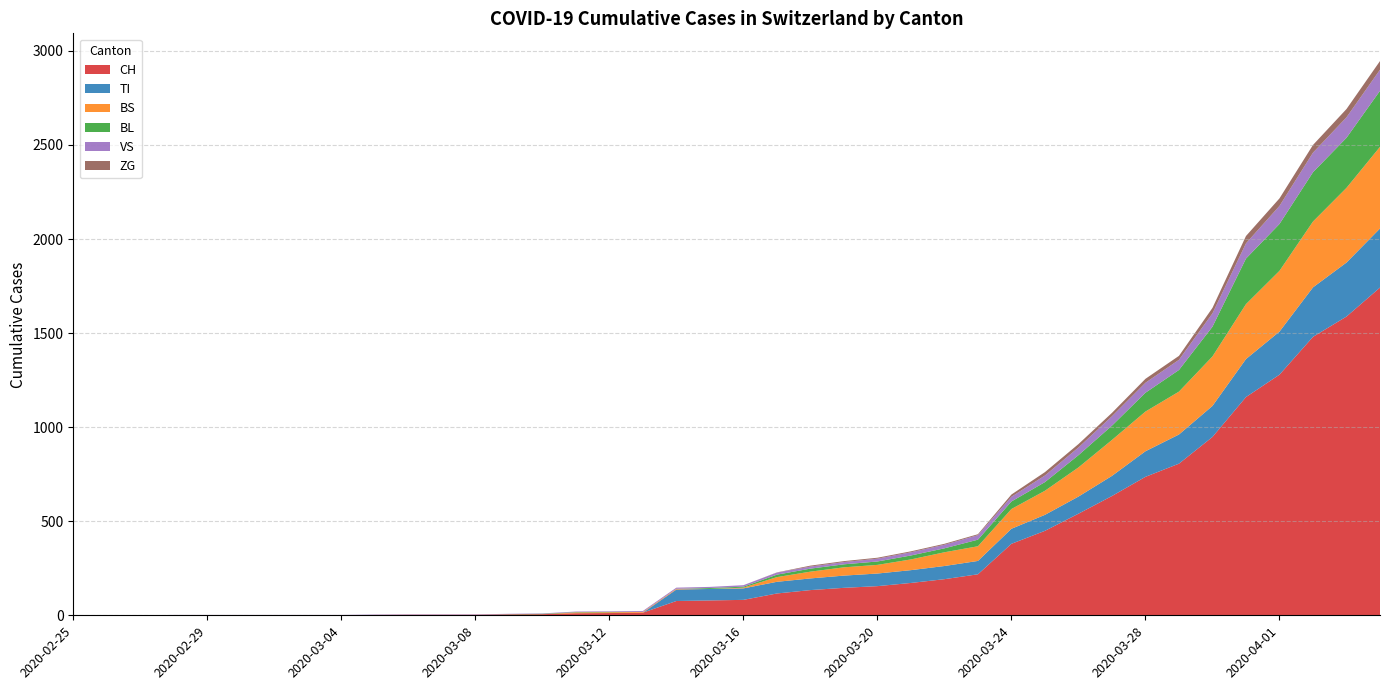

Reading left to right, list all the values displayed in this chart.

CH: 2020-02-25=0	2020-02-26=0	2020-02-27=0	2020-02-28=0	2020-02-29=0	2020-03-01=0	2020-03-02=0	2020-03-03=0	2020-03-04=0	2020-03-05=2	2020-03-06=3	2020-03-07=3	2020-03-08=3	2020-03-09=5	2020-03-10=6	2020-03-11=11	2020-03-12=12	2020-03-13=14	2020-03-14=76	2020-03-15=79	2020-03-16=82	2020-03-17=116	2020-03-18=134	2020-03-19=146	2020-03-20=155	2020-03-21=172	2020-03-22=192	2020-03-23=218	2020-03-24=380	2020-03-25=449	2020-03-26=540	2020-03-27=634	2020-03-28=736	2020-03-29=806	2020-03-30=948	2020-03-31=1160	2020-04-01=1279	2020-04-02=1480	2020-04-03=1588	2020-04-04=1742
TI: 2020-02-25=0	2020-02-26=0	2020-02-27=0	2020-02-28=0	2020-02-29=0	2020-03-01=0	2020-03-02=0	2020-03-03=0	2020-03-04=0	2020-03-05=0	2020-03-06=0	2020-03-07=0	2020-03-08=0	2020-03-09=0	2020-03-10=0	2020-03-11=0	2020-03-12=0	2020-03-13=0	2020-03-14=61	2020-03-15=61	2020-03-16=61	2020-03-17=62	2020-03-18=62	2020-03-19=65	2020-03-20=67	2020-03-21=68	2020-03-22=70	2020-03-23=71	2020-03-24=80	2020-03-25=85	2020-03-26=91	2020-03-27=107	2020-03-28=136	2020-03-29=155	2020-03-30=165	2020-03-31=202	2020-04-01=229	2020-04-02=263	2020-04-03=287	2020-04-04=314
BS: 2020-02-25=0	2020-02-26=0	2020-02-27=0	2020-02-28=0	2020-02-29=0	2020-03-01=0	2020-03-02=0	2020-03-03=0	2020-03-04=0	2020-03-05=0	2020-03-06=0	2020-03-07=0	2020-03-08=0	2020-03-09=0	2020-03-10=0	2020-03-11=4	2020-03-12=4	2020-03-13=4	2020-03-14=4	2020-03-15=0	2020-03-16=4	2020-03-17=25	2020-03-18=36	2020-03-19=44	2020-03-20=46	2020-03-21=57	2020-03-22=73	2020-03-23=78	2020-03-24=105	2020-03-25=128	2020-03-26=155	2020-03-27=191	2020-03-28=211	2020-03-29=228	2020-03-30=263	2020-03-31=292	2020-04-01=323	2020-04-02=350	2020-04-03=397	2020-04-04=434
BL: 2020-02-25=0	2020-02-26=0	2020-02-27=0	2020-02-28=0	2020-02-29=0	2020-03-01=0	2020-03-02=0	2020-03-03=0	2020-03-04=0	2020-03-05=0	2020-03-06=0	2020-03-07=0	2020-03-08=0	2020-03-09=1	2020-03-10=2	2020-03-11=2	2020-03-12=2	2020-03-13=0	2020-03-14=0	2020-03-15=5	2020-03-16=5	2020-03-17=13	2020-03-18=16	2020-03-19=16	2020-03-20=18	2020-03-21=21	2020-03-22=21	2020-03-23=35	2020-03-24=40	2020-03-25=46	2020-03-26=65	2020-03-27=76	2020-03-28=100	2020-03-29=115	2020-03-30=158	2020-03-31=242	2020-04-01=249	2020-04-02=262	2020-04-03=266	2020-04-04=298
VS: 2020-02-25=0	2020-02-26=0	2020-02-27=0	2020-02-28=2	2020-02-29=2	2020-03-01=2	2020-03-02=2	2020-03-03=2	2020-03-04=2	2020-03-05=2	2020-03-06=2	2020-03-07=2	2020-03-08=2	2020-03-09=2	2020-03-10=2	2020-03-11=3	2020-03-12=3	2020-03-13=5	2020-03-14=6	2020-03-15=6	2020-03-16=8	2020-03-17=11	2020-03-18=11	2020-03-19=12	2020-03-20=15	2020-03-21=17	2020-03-22=19	2020-03-23=24	2020-03-24=25	2020-03-25=35	2020-03-26=41	2020-03-27=50	2020-03-28=53	2020-03-29=54	2020-03-30=71	2020-03-31=81	2020-04-01=96	2020-04-02=104	2020-04-03=109	2020-04-04=112
ZG: 2020-02-25=0	2020-02-26=0	2020-02-27=0	2020-02-28=0	2020-02-29=0	2020-03-01=0	2020-03-02=0	2020-03-03=0	2020-03-04=0	2020-03-05=0	2020-03-06=0	2020-03-07=0	2020-03-08=0	2020-03-09=0	2020-03-10=0	2020-03-11=0	2020-03-12=0	2020-03-13=0	2020-03-14=0	2020-03-15=0	2020-03-16=0	2020-03-17=1	2020-03-18=5	2020-03-19=5	2020-03-20=5	2020-03-21=5	2020-03-22=5	2020-03-23=5	2020-03-24=12	2020-03-25=18	2020-03-26=18	2020-03-27=18	2020-03-28=21	2020-03-29=21	2020-03-30=29	2020-03-31=39	2020-04-01=40	2020-04-02=41	2020-04-03=44	2020-04-04=46